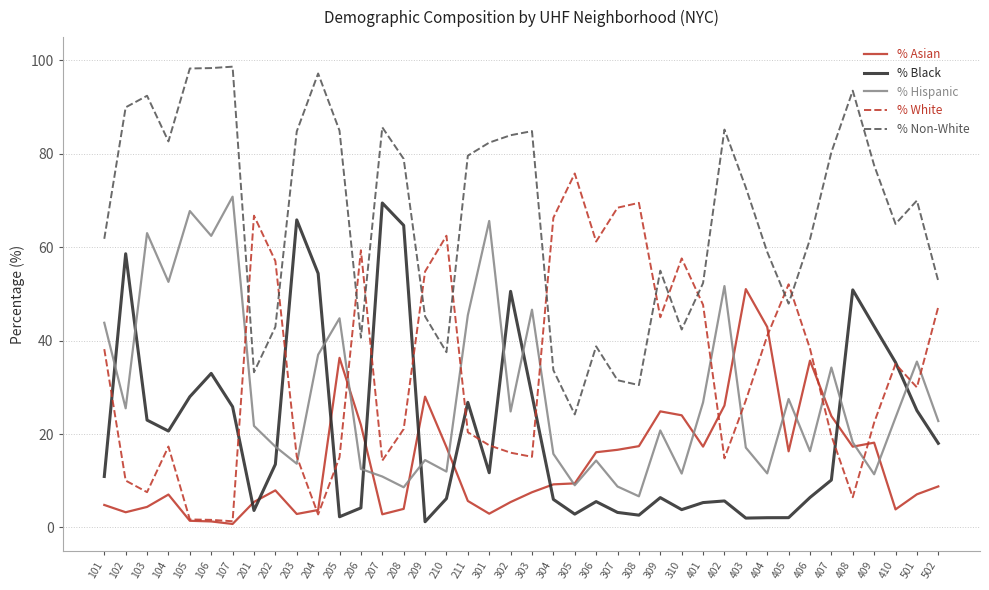

What is the difference between the maximum and minimum values in the % Non-White series?

74.5